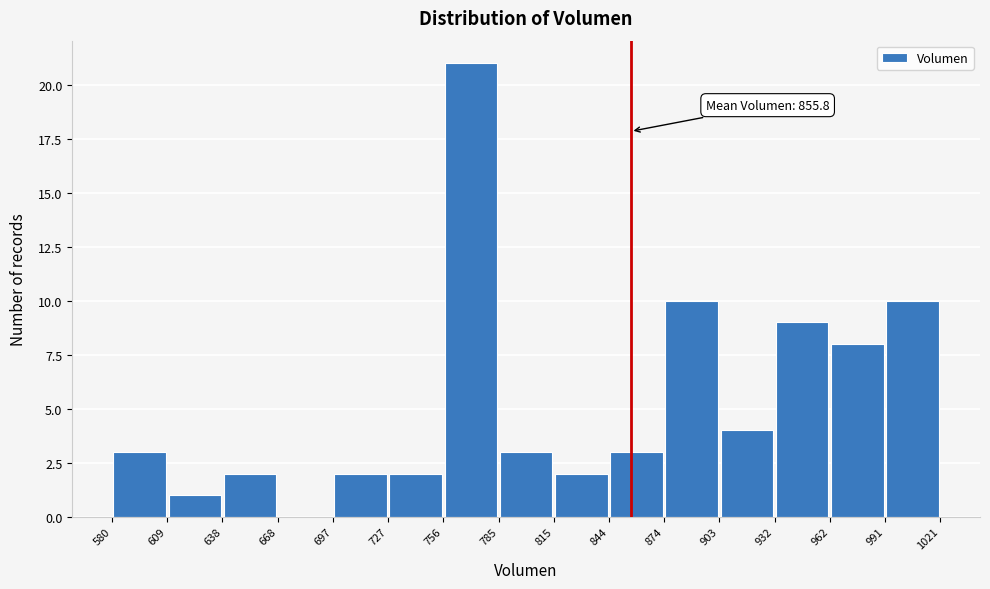

Which range on the x-axis has the tallest bar?

756 to 785